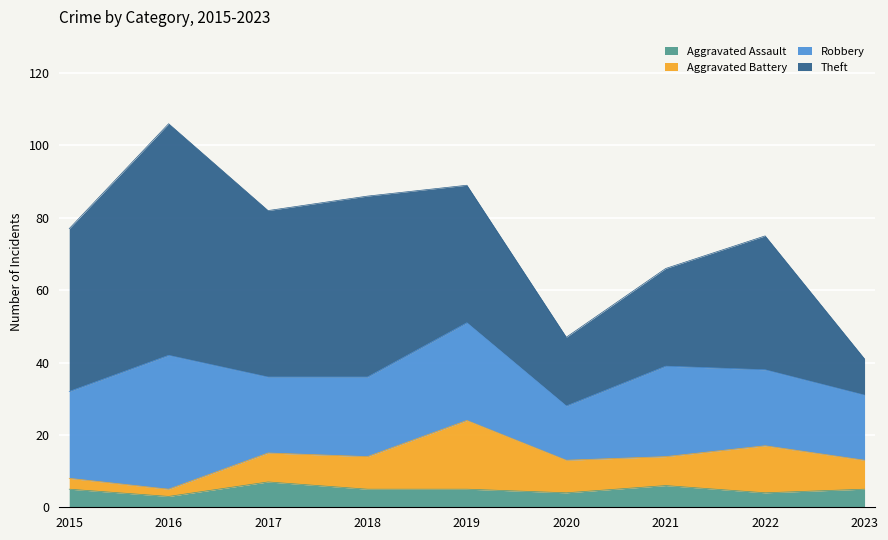

What is the difference between the second highest and second lowest values in the Robbery series?

9